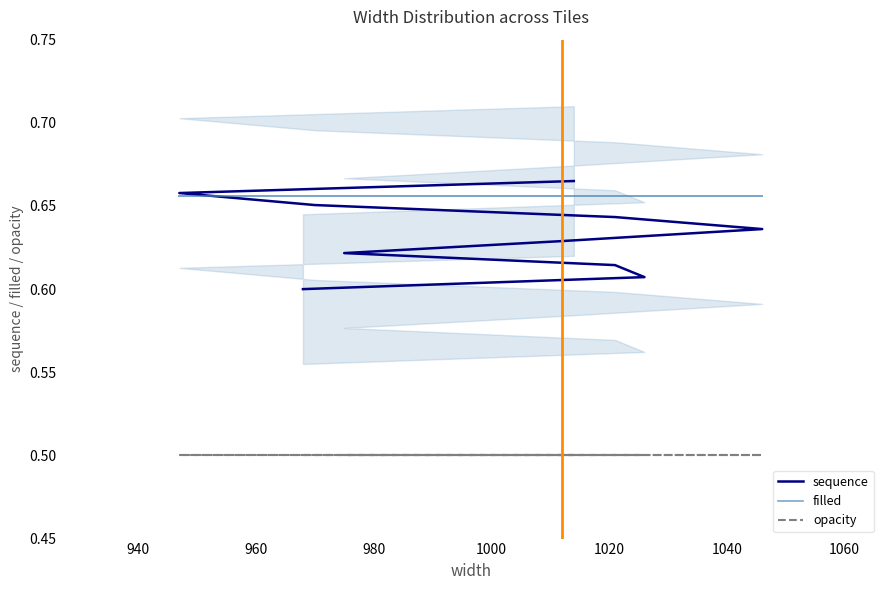

How many lines are shown in the chart?

3